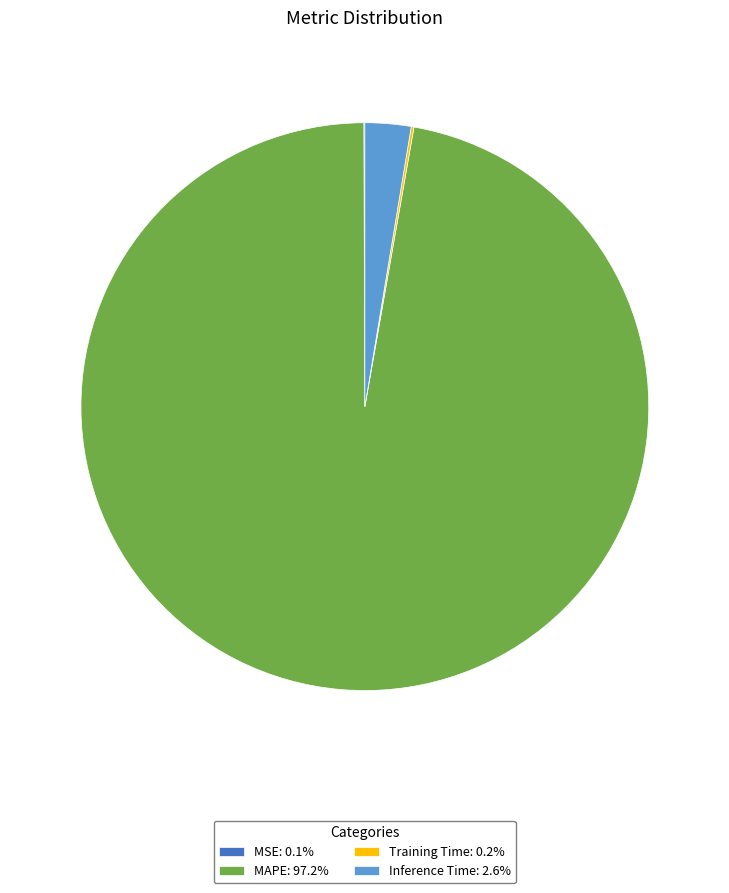

Does any single category account for the majority?

Yes